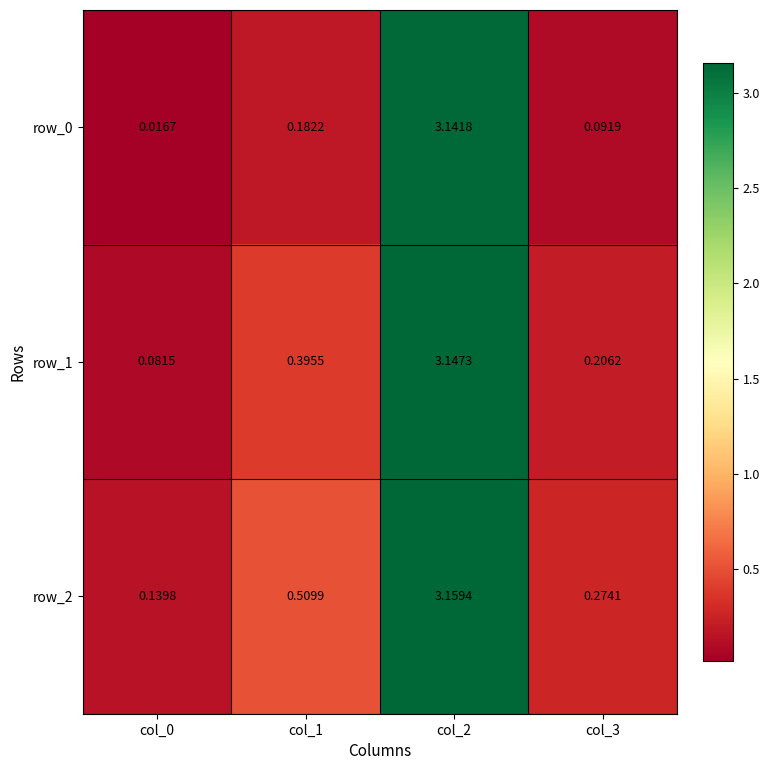

Which series has the largest total across all categories?

row_2